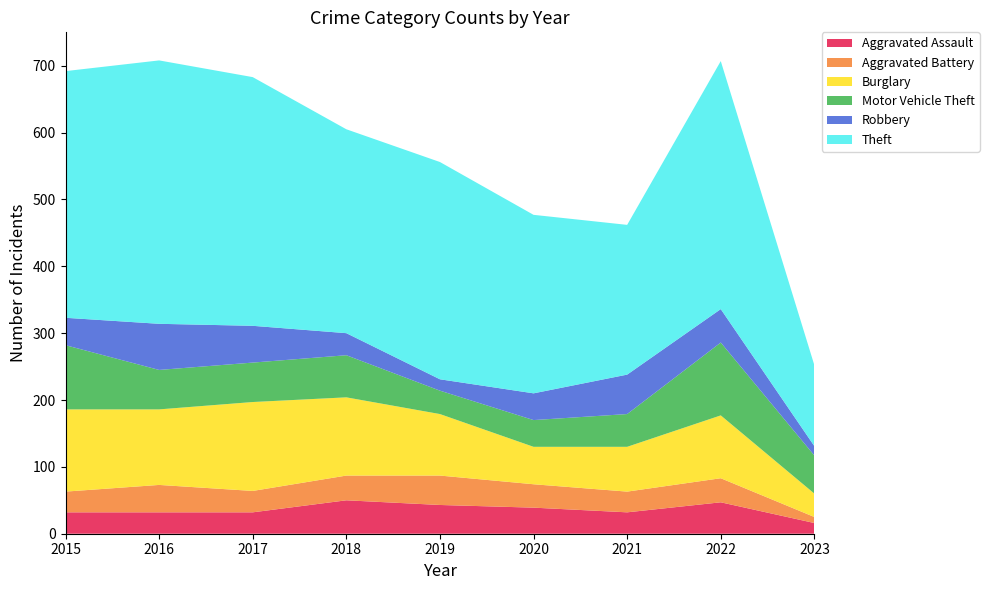

Reading left to right, transcribe all the data shown in this chart.

Aggravated Assault: 2015=32	2016=32	2017=32	2018=50	2019=43	2020=39	2021=32	2022=47	2023=16
Aggravated Battery: 2015=31	2016=41	2017=32	2018=37	2019=44	2020=35	2021=31	2022=36	2023=9
Burglary: 2015=123	2016=113	2017=133	2018=117	2019=92	2020=56	2021=67	2022=94	2023=35
Motor Vehicle Theft: 2015=96	2016=59	2017=59	2018=63	2019=35	2020=40	2021=49	2022=109	2023=57
Robbery: 2015=41	2016=69	2017=55	2018=33	2019=17	2020=40	2021=59	2022=50	2023=14
Theft: 2015=369	2016=394	2017=372	2018=305	2019=325	2020=267	2021=224	2022=371	2023=121